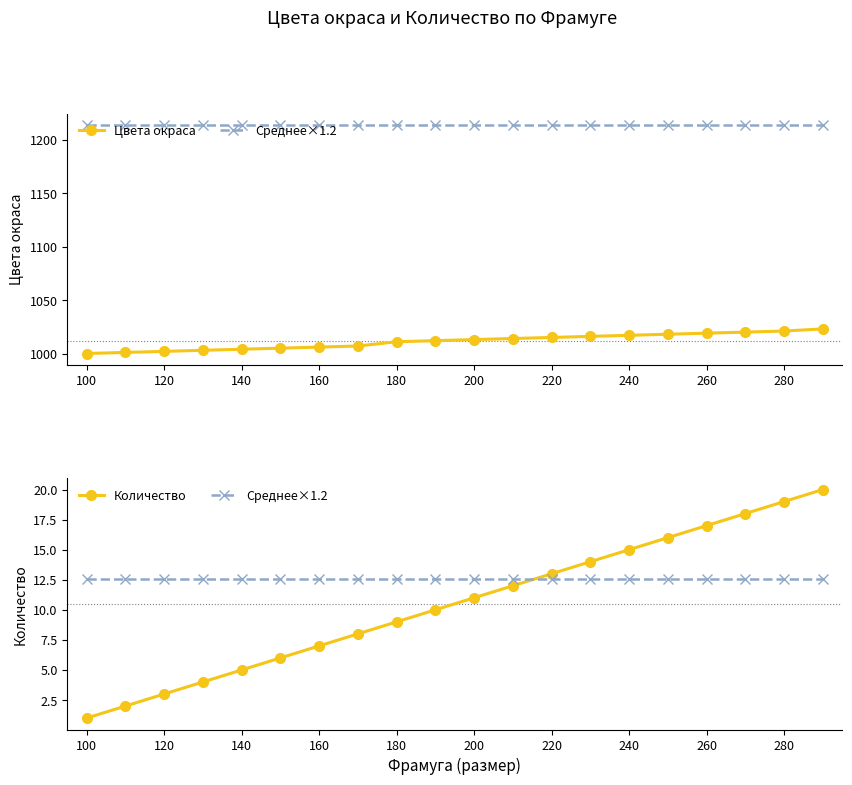

At 160, list the series in order from smallest to largest.

Количество, Среднее×1.2, Цвета окраса